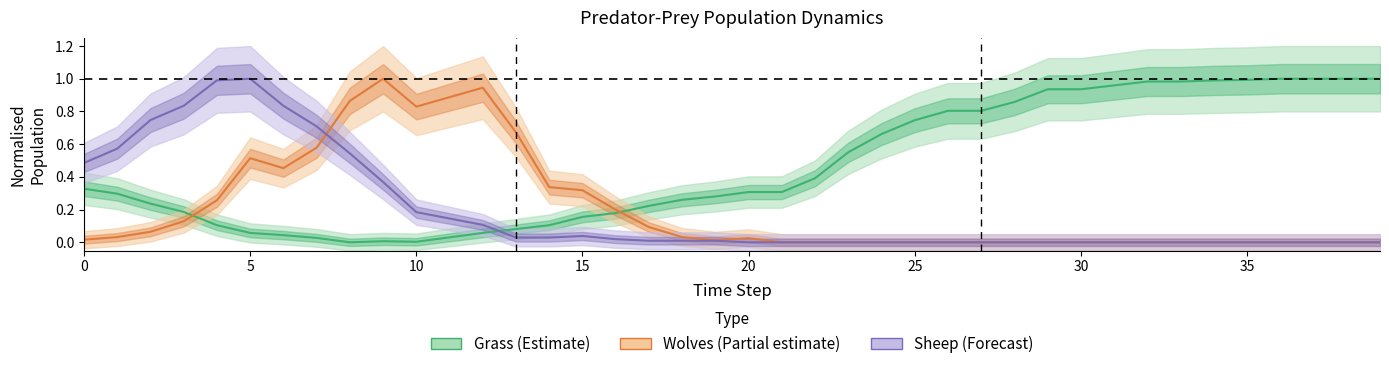

What is the sum of all Grass (Estimate) values?

18.9